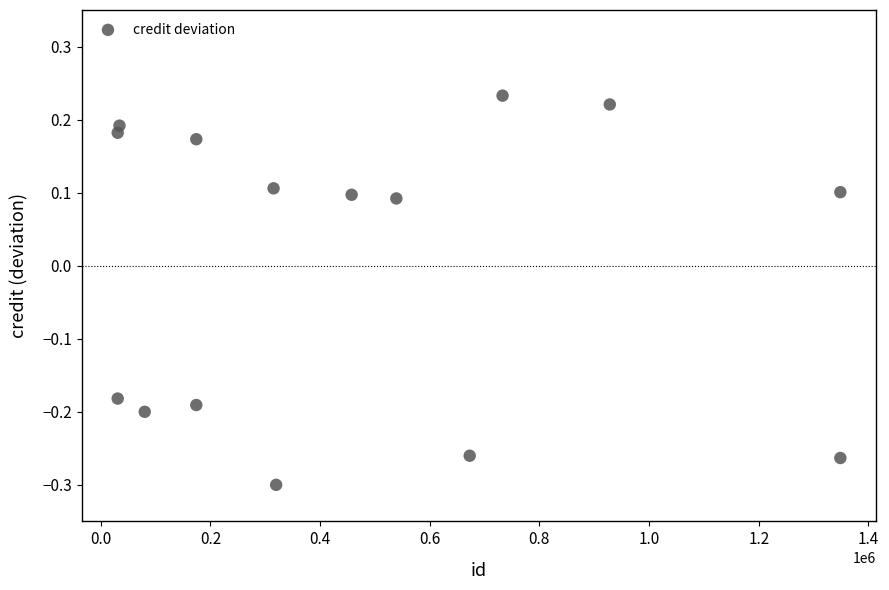

What is the range of Y values (max minus min)?

0.5